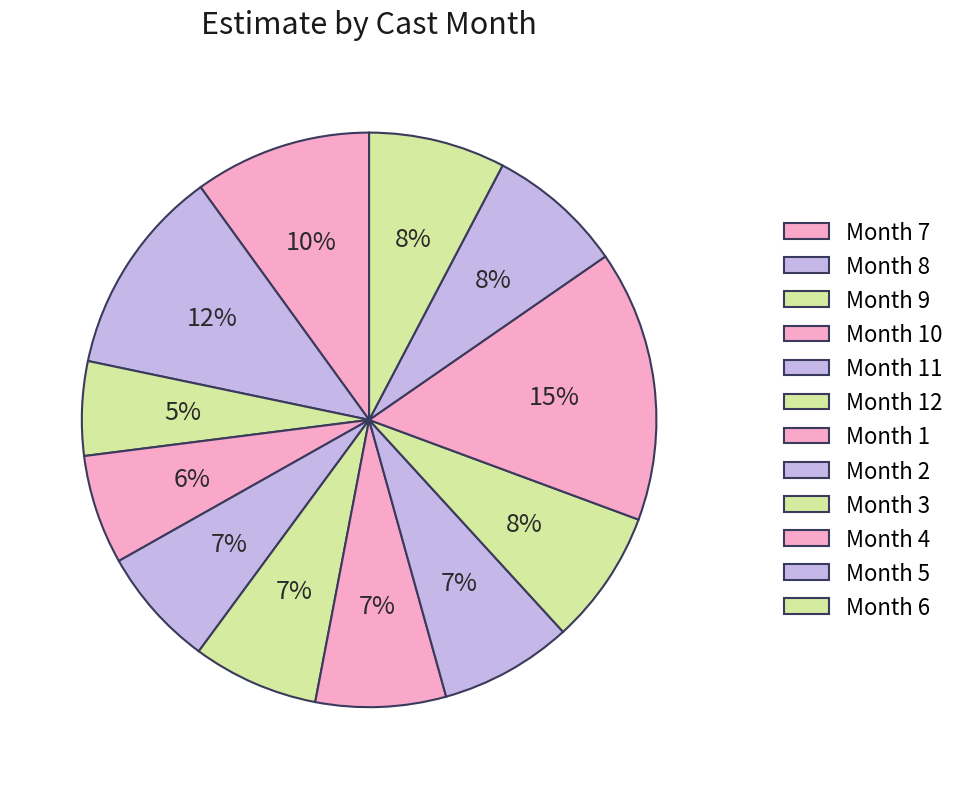

How many slices are in this pie chart?

12